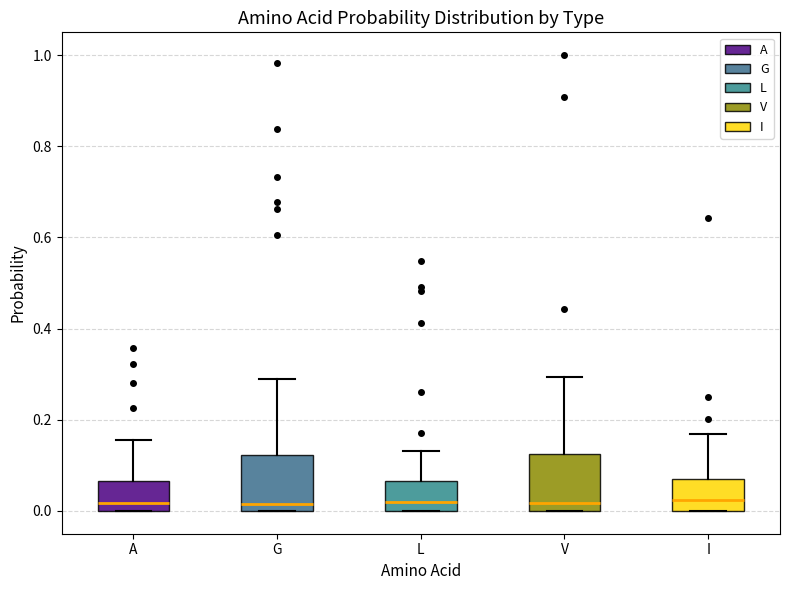

Reading left to right, read every box against the y-axis: the position of its median line, the range the box covers, and the ends of its whiskers. The values are not printed on the chart, so give them approximately, as read against the axis.

A: median 0.02, box 0.00 to 0.06, whiskers 0.00 to 0.16
G: median 0.02, box 0.00 to 0.12, whiskers 0.00 to 0.30
L: median 0.02, box 0.00 to 0.06, whiskers 0.00 to 0.14
V: median 0.02, box 0.00 to 0.12, whiskers 0.00 to 0.30
I: median 0.02, box 0.00 to 0.08, whiskers 0.00 to 0.16